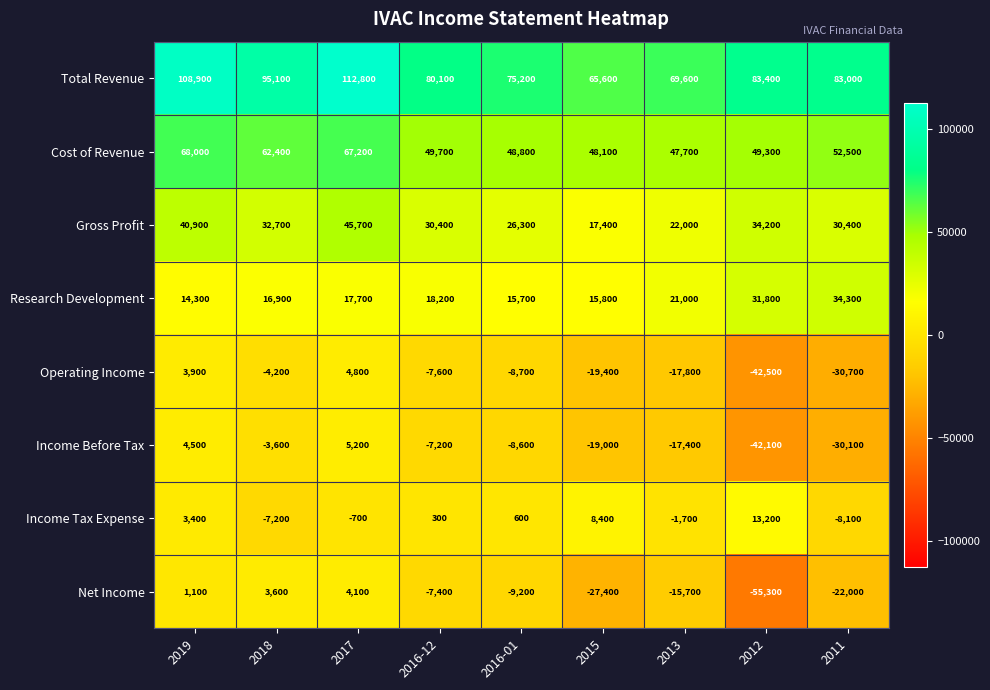

True or false: Net Income has a value of -1585 at 2016-12.

False